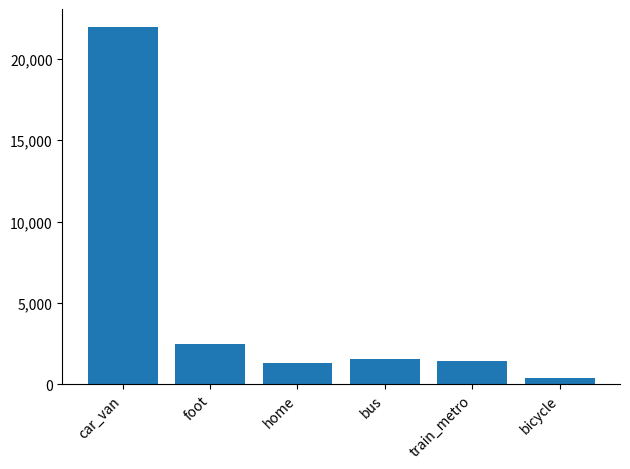

Where is the data nearest to the value 11173?

foot